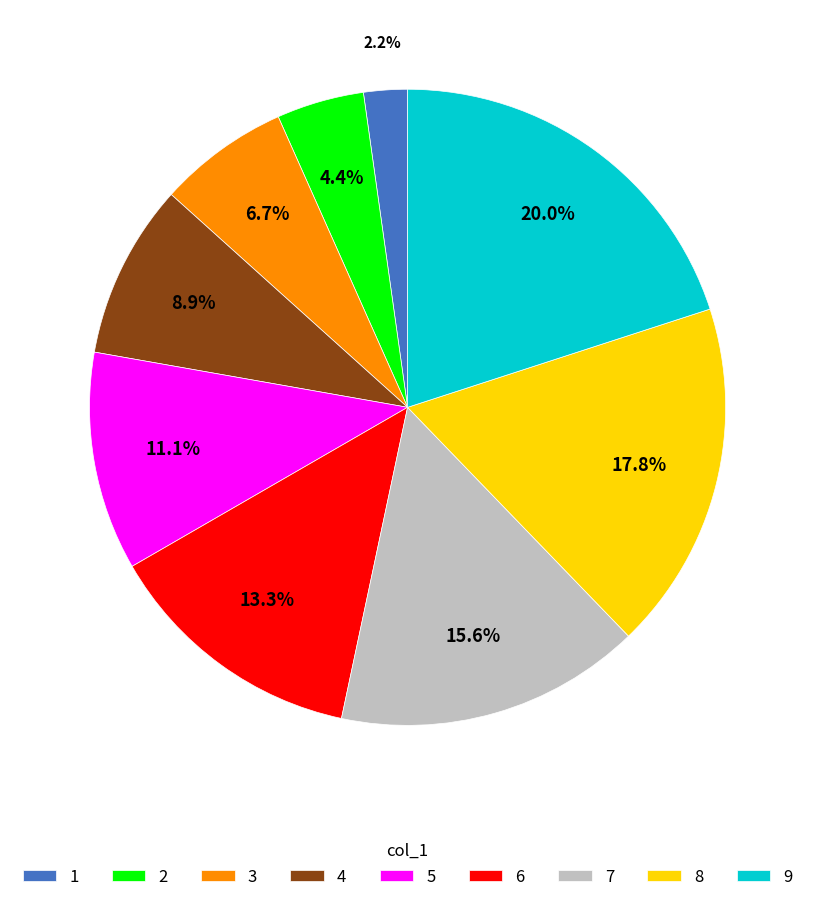

True or false: 2 accounts for 4% of the total.

True